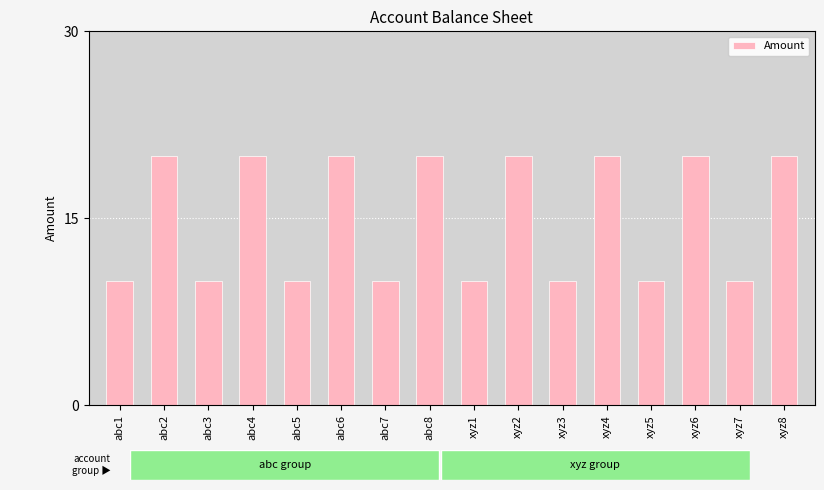

Read the value at xyz5, to the nearest 5.

10